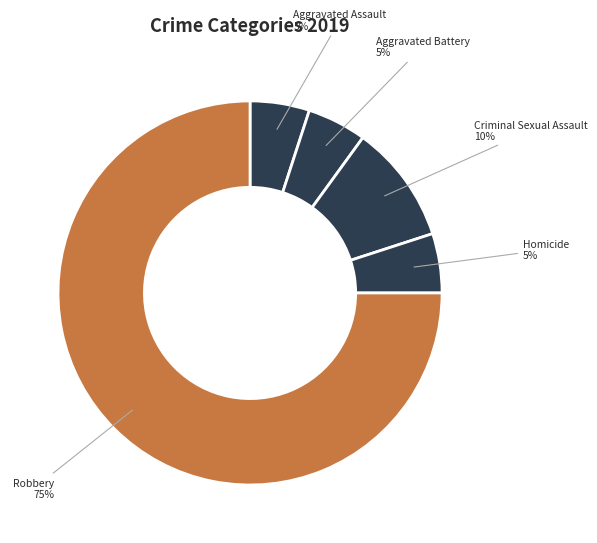

True or false: Robbery accounts for 63% of the total.

False